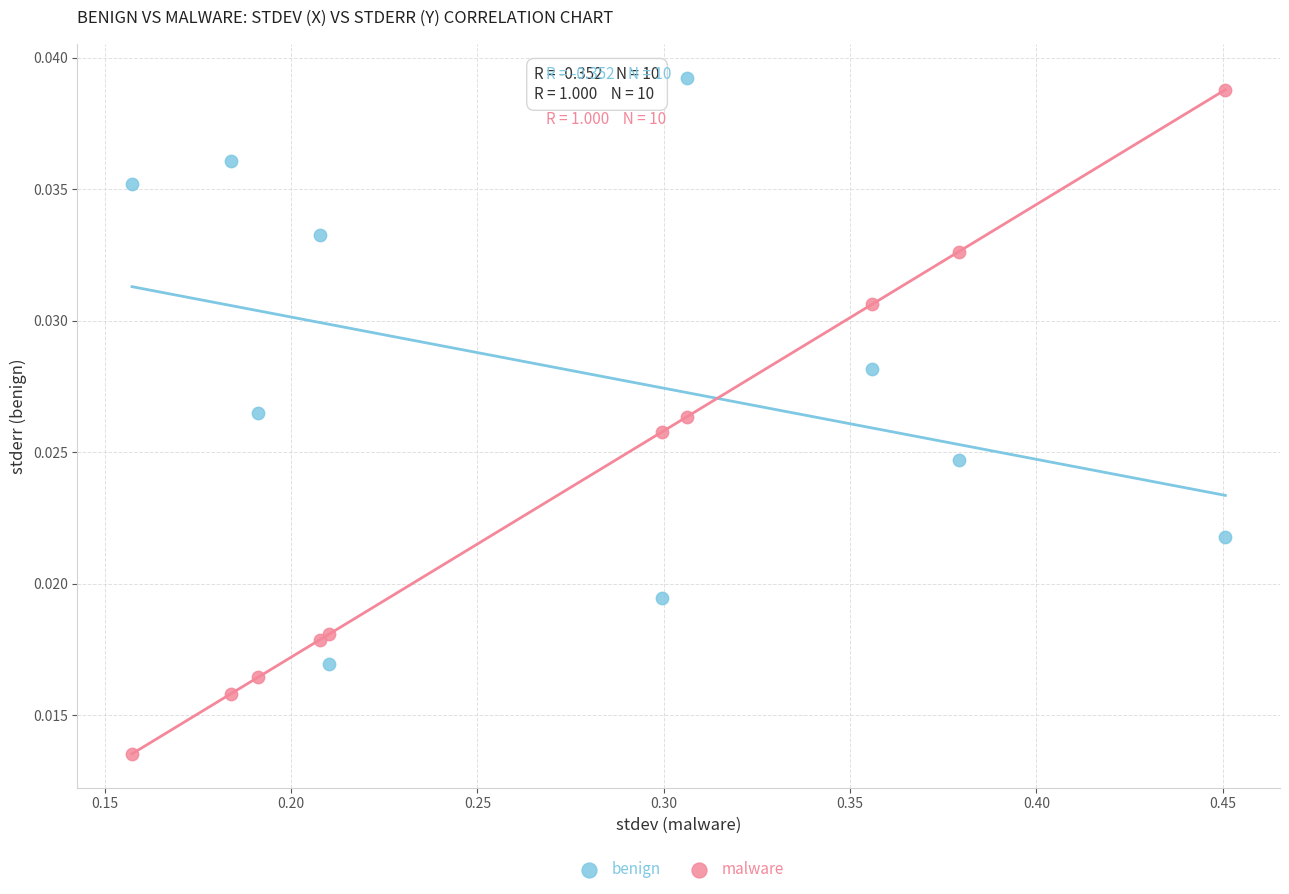

Which series reaches the maximum Y coordinate?

benign